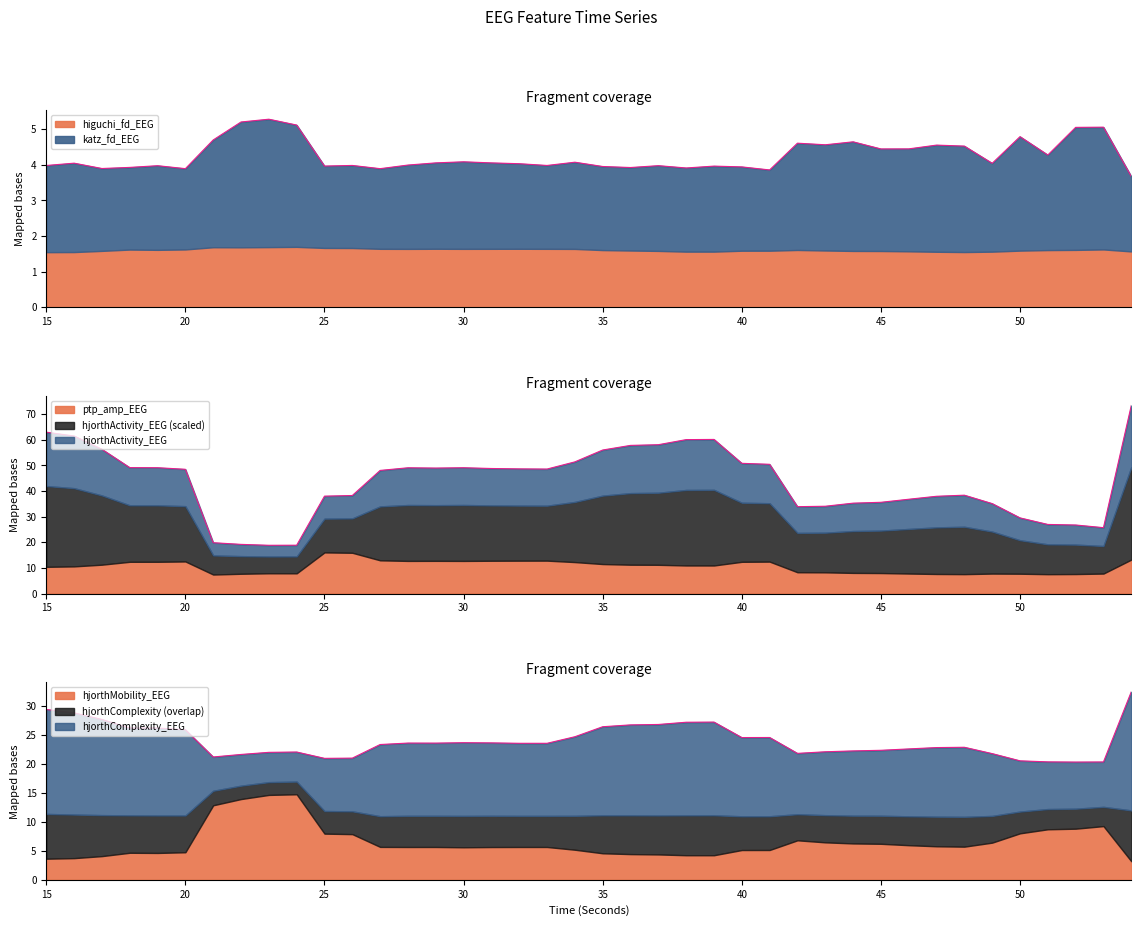

Which category has the highest value across all series?

54